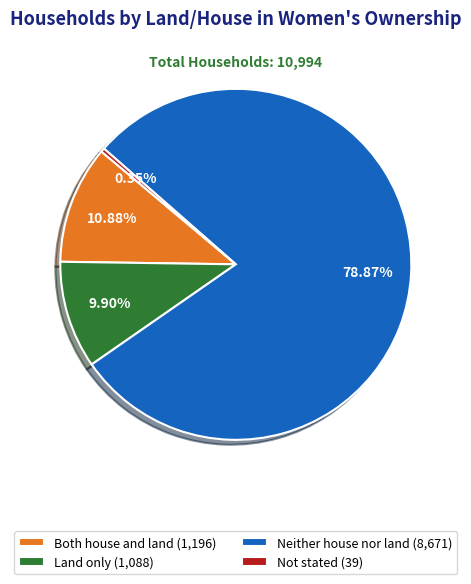

Rank the categories by value from highest to lowest.

Neither house nor land, Both house and land, Land only, Not stated